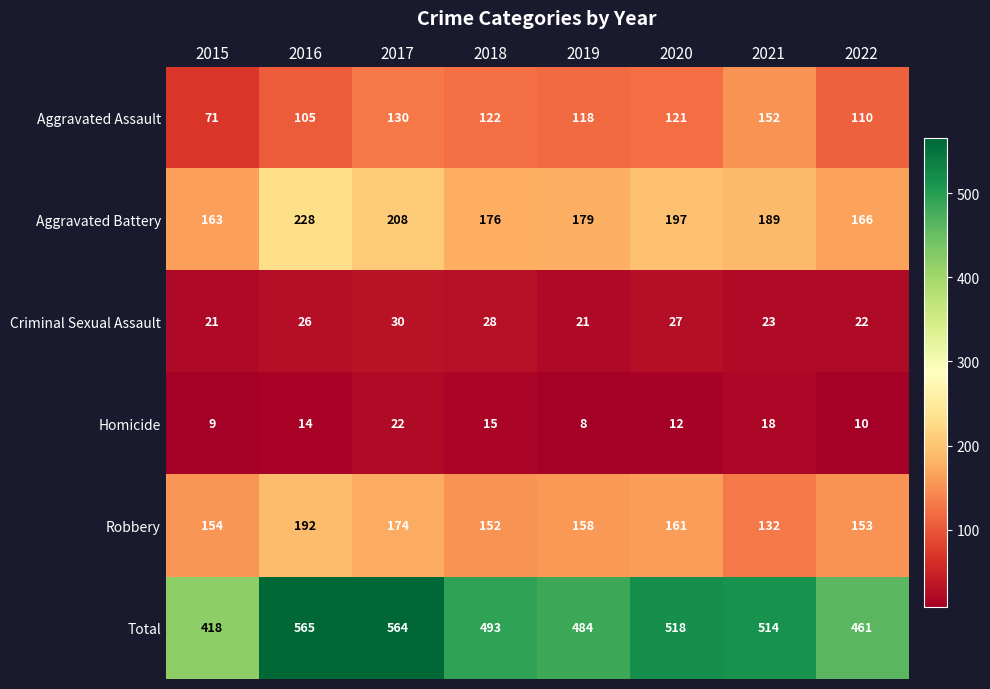

Read the Total value at 2020.

518